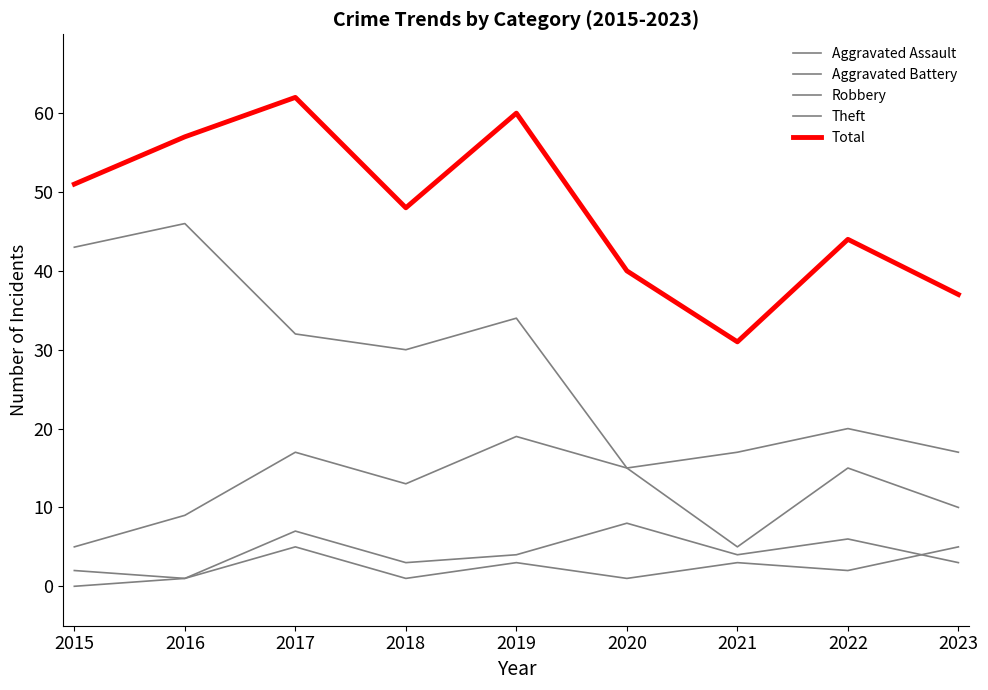

True or false: Robbery has more than 1 points higher than both neighbors.

True